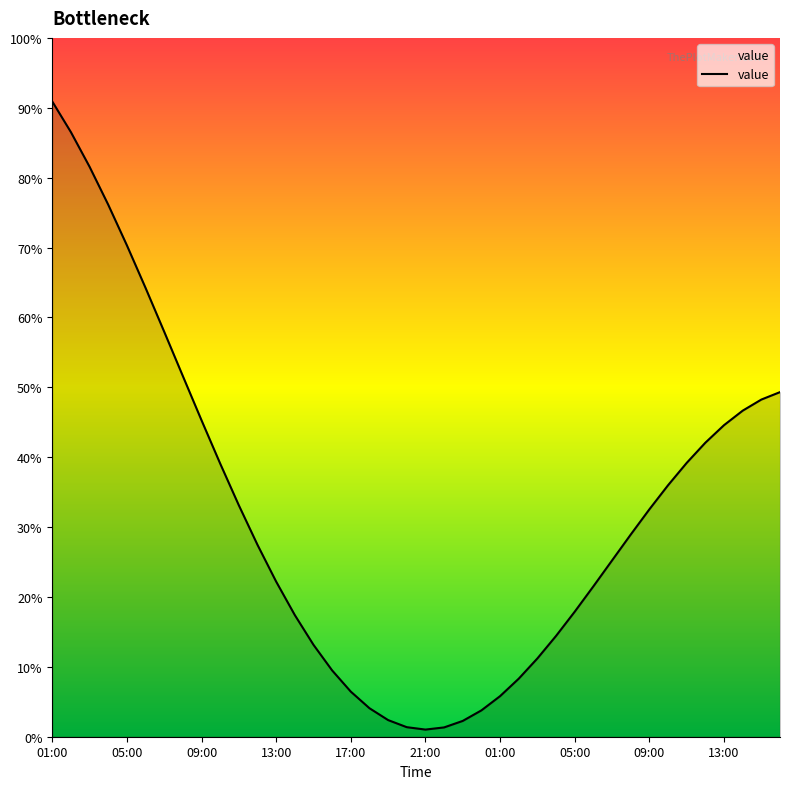

Does the chart have visible grid lines?

No